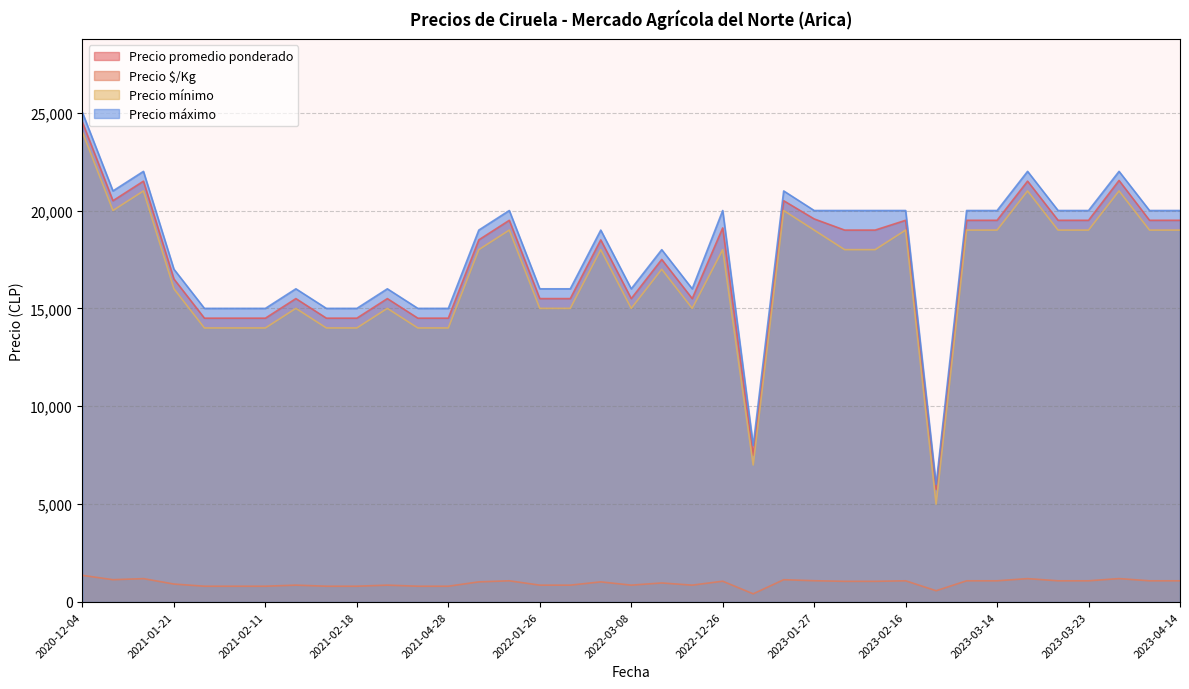

What is the sum of the Precio máximo values at 2021-04-28 and 2023-03-14?

35000